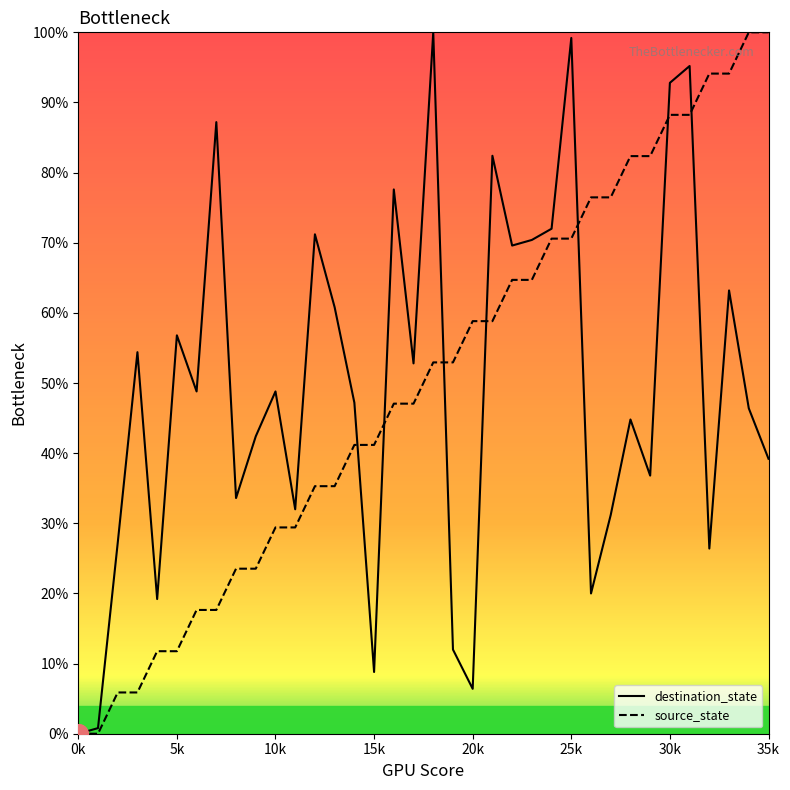

What are all the series names shown in the legend?

destination_state, source_state